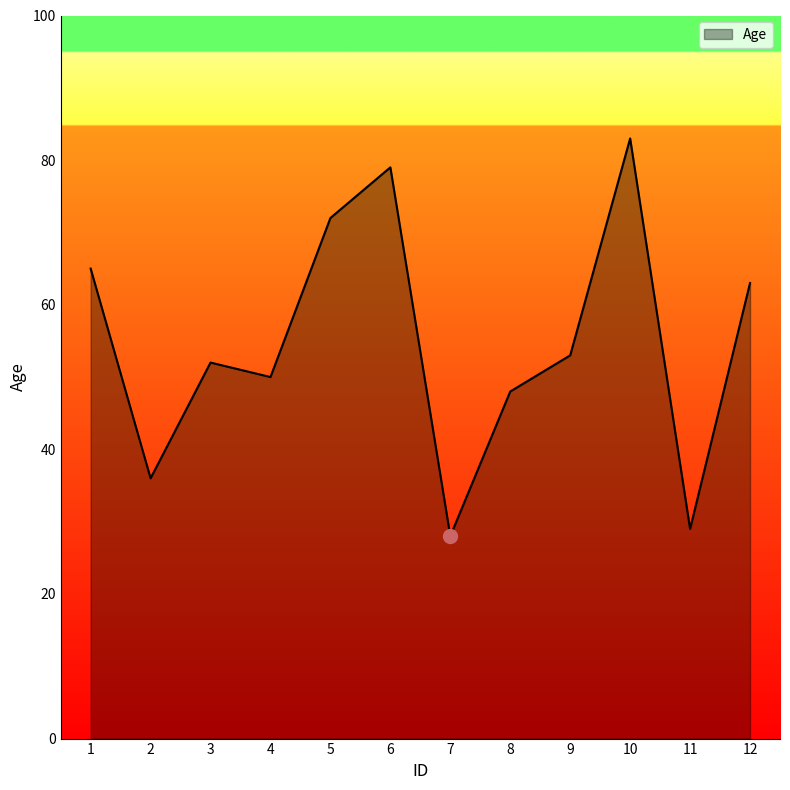

What is the sum of all values?

658